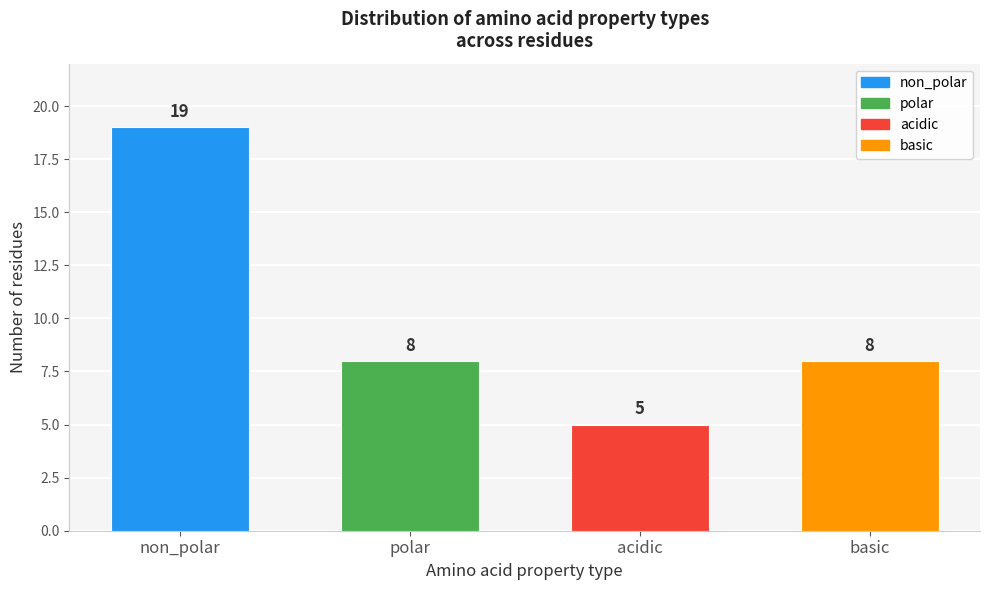

Reading left to right, what are all the values shown in this chart?

19	8	5	8